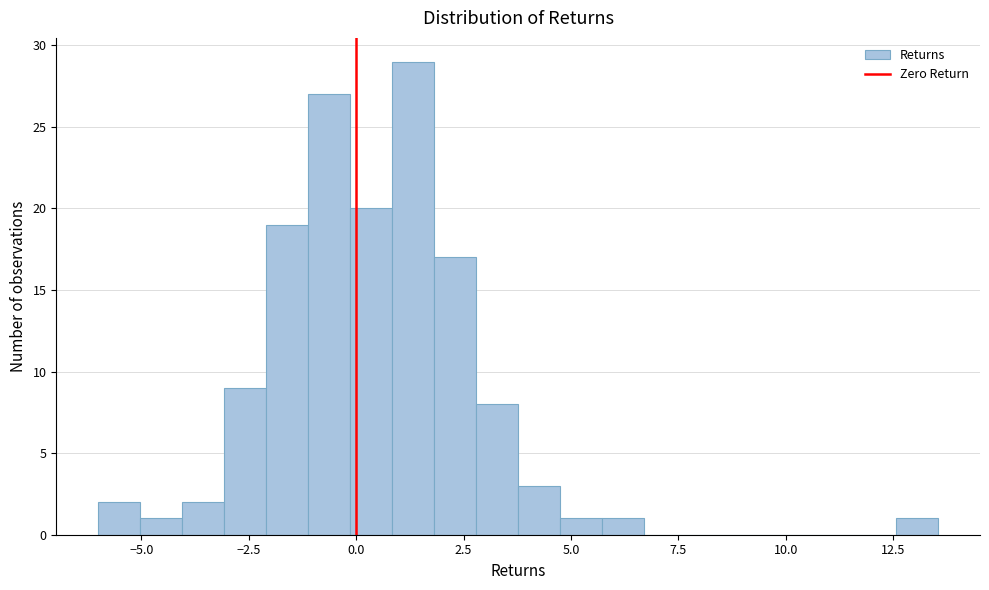

Read against the x-axis, roughly where is the centre of the tallest bar?

1.5